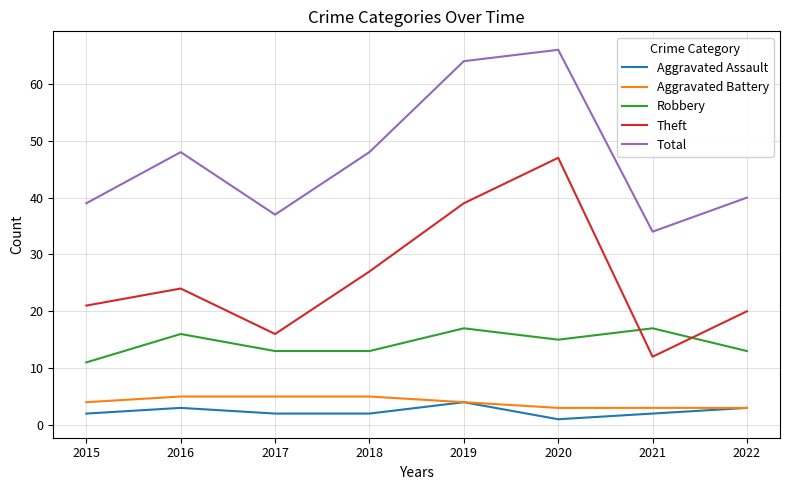

Between 2015 and 2019, which series saw the biggest shift?

Total